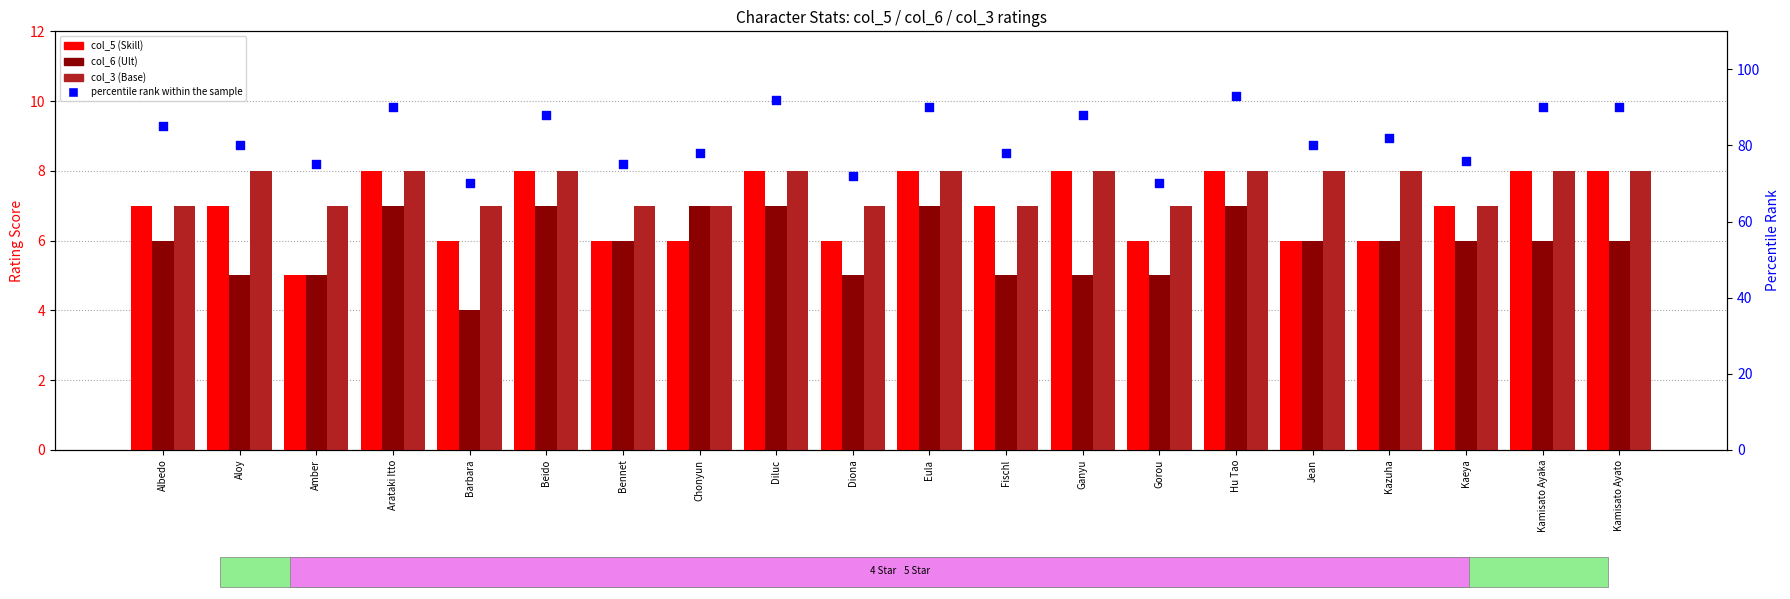

Is the value of col_5 (Skill) at Jean greater than the value of col_6 (Ult) at Fischl?

Yes